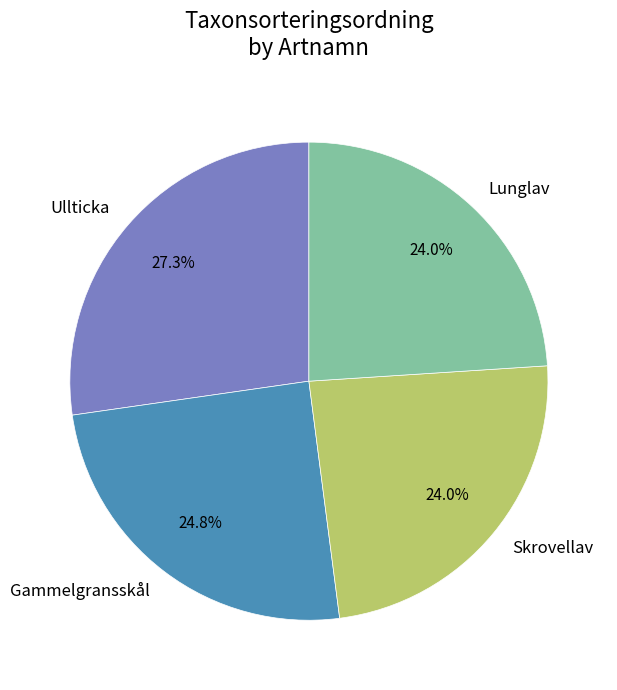

What percentage is the Ullticka slice, to the nearest percent?

27%